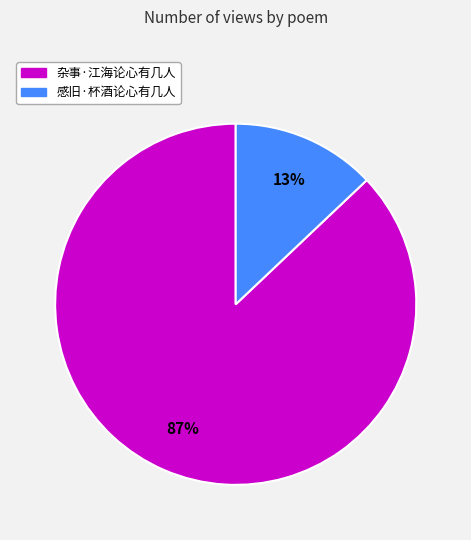

True or false: 杂事·江海论心有几人 accounts for 78% of the total.

False